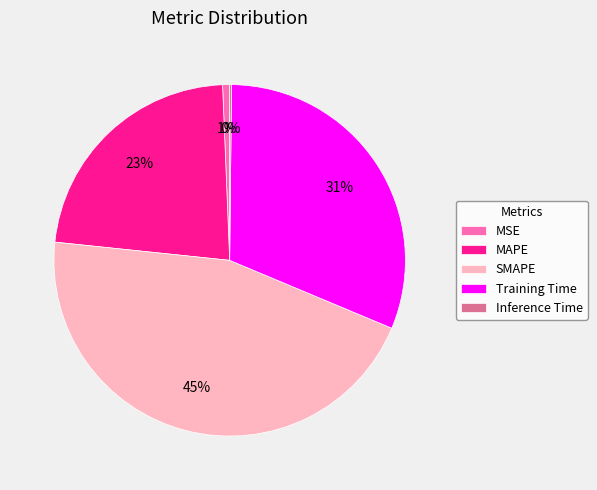

Between MAPE and MSE, which is larger?

MAPE